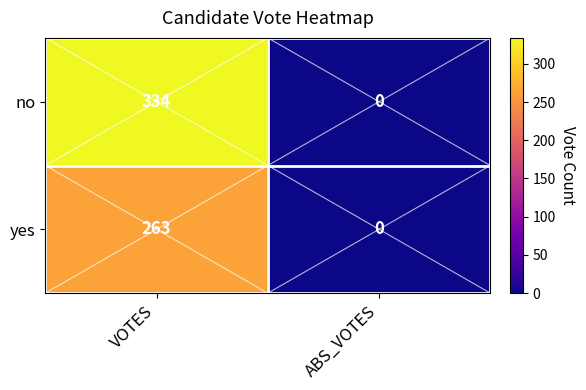

Which series has the largest total across all categories?

no